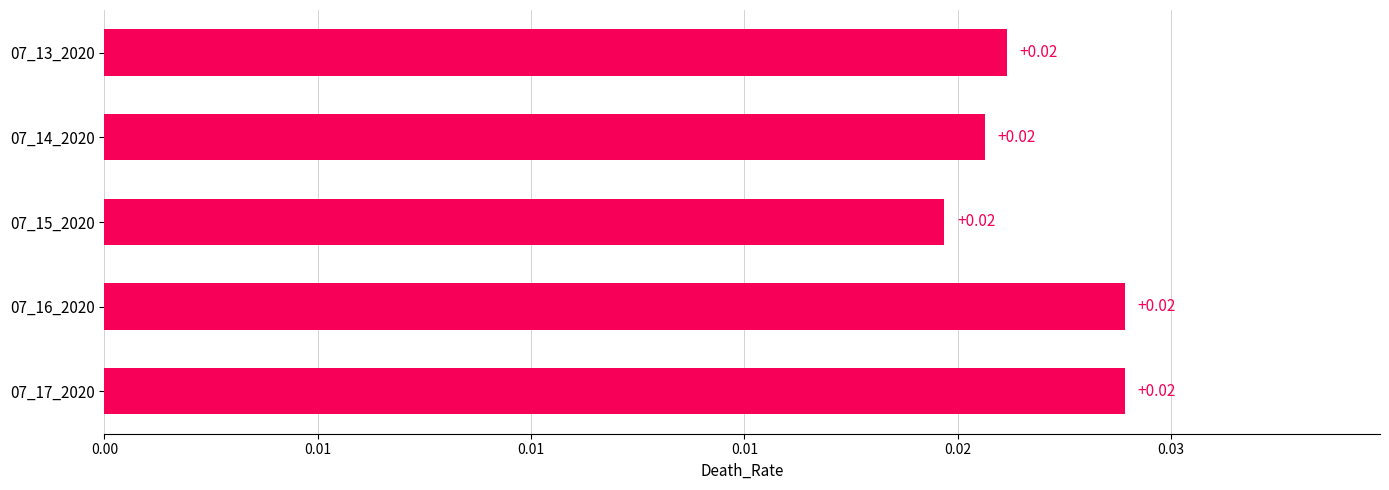

Does the chart contain stacked bars?

No